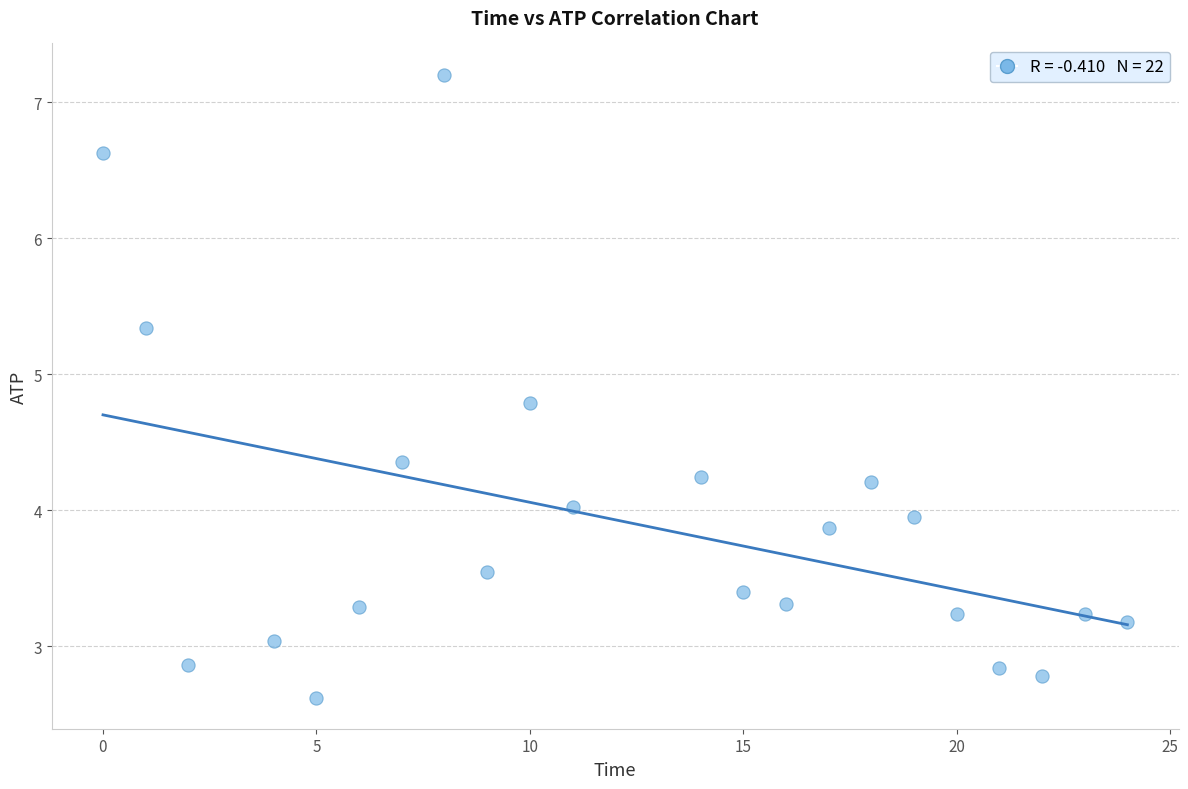

What is the range of Y values (max minus min)?

4.6